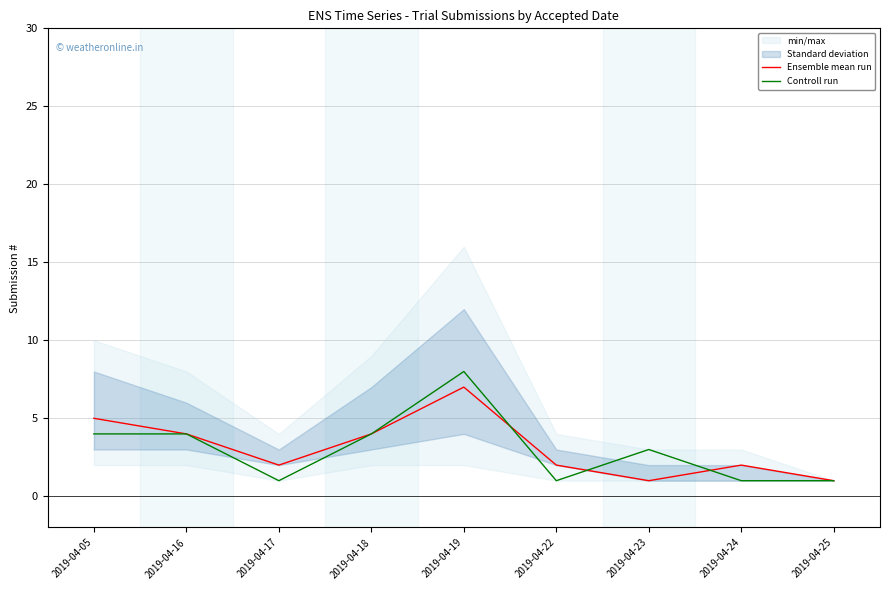

At how many categories does at least one series exceed 6?

1